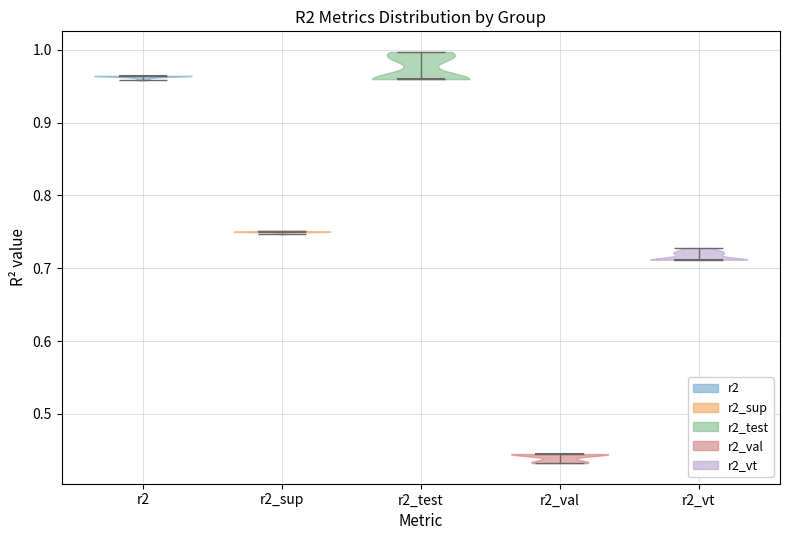

What is the highest point the violin for r2_test reaches on the y-axis? The values are not printed on the chart, so give them approximately, as read against the axis.

1.00